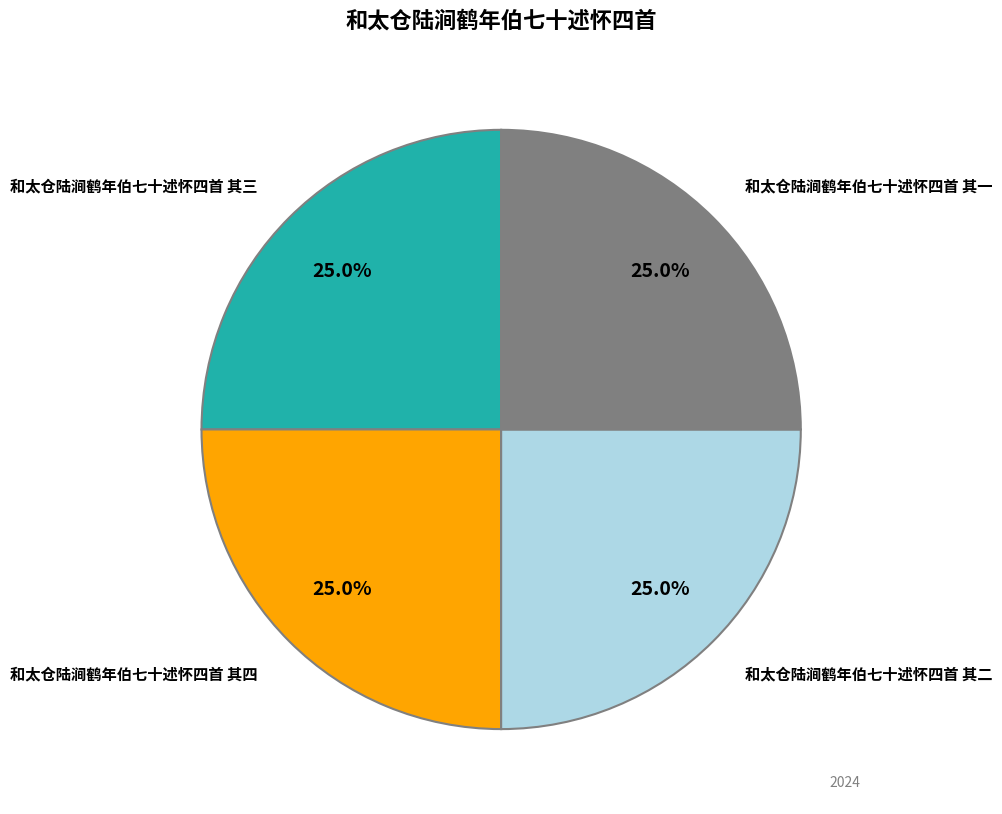

How many segments does this pie chart have?

4